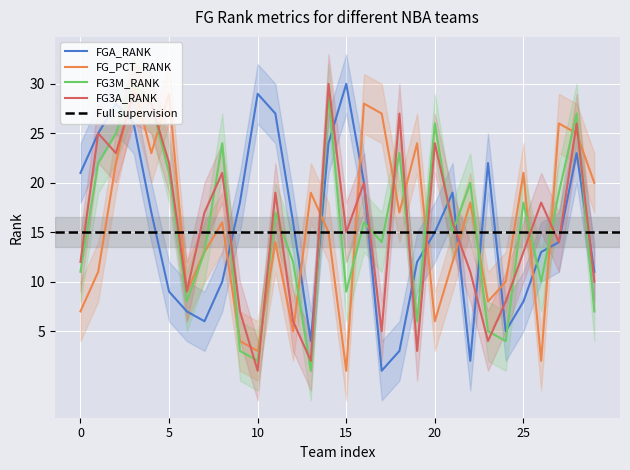

How many categories are shown in the chart?

30